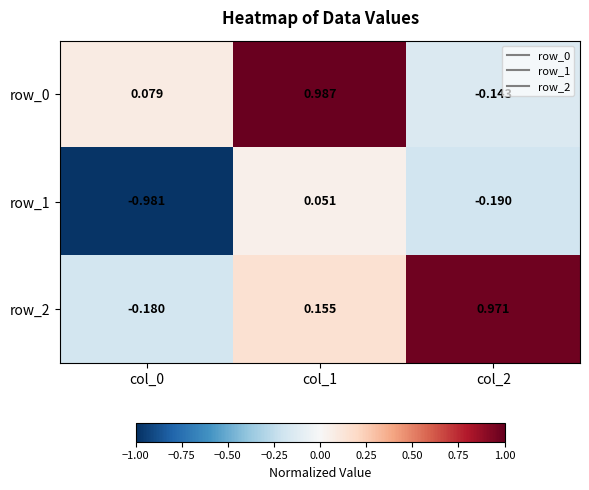

How many values in row_1 are above zero?

1